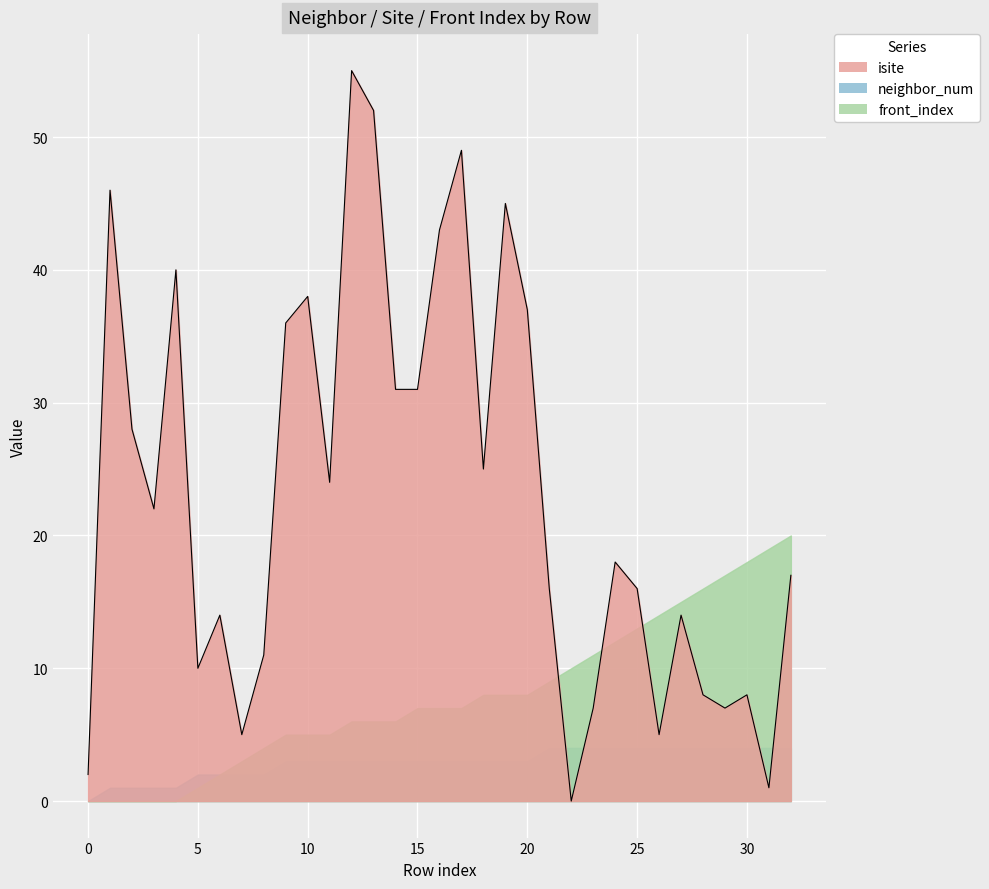

What is the value of the neighbor_num point at the 12th from the left?

3